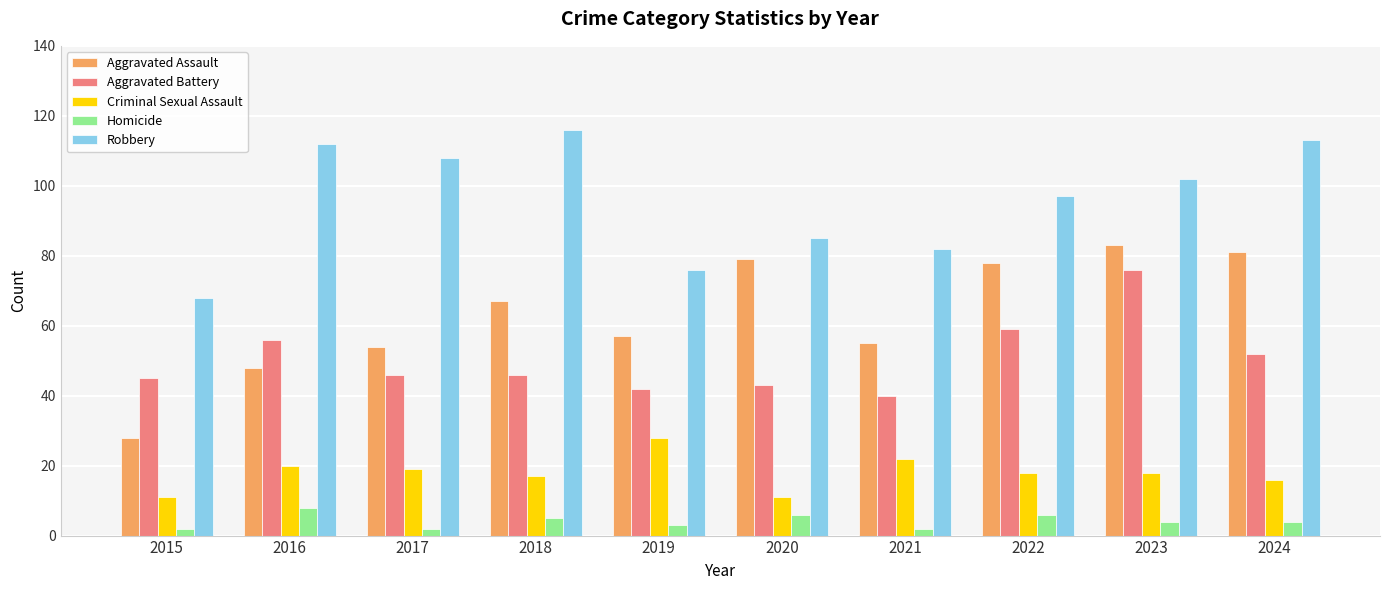

At which category is the sum across all series the highest?

2023